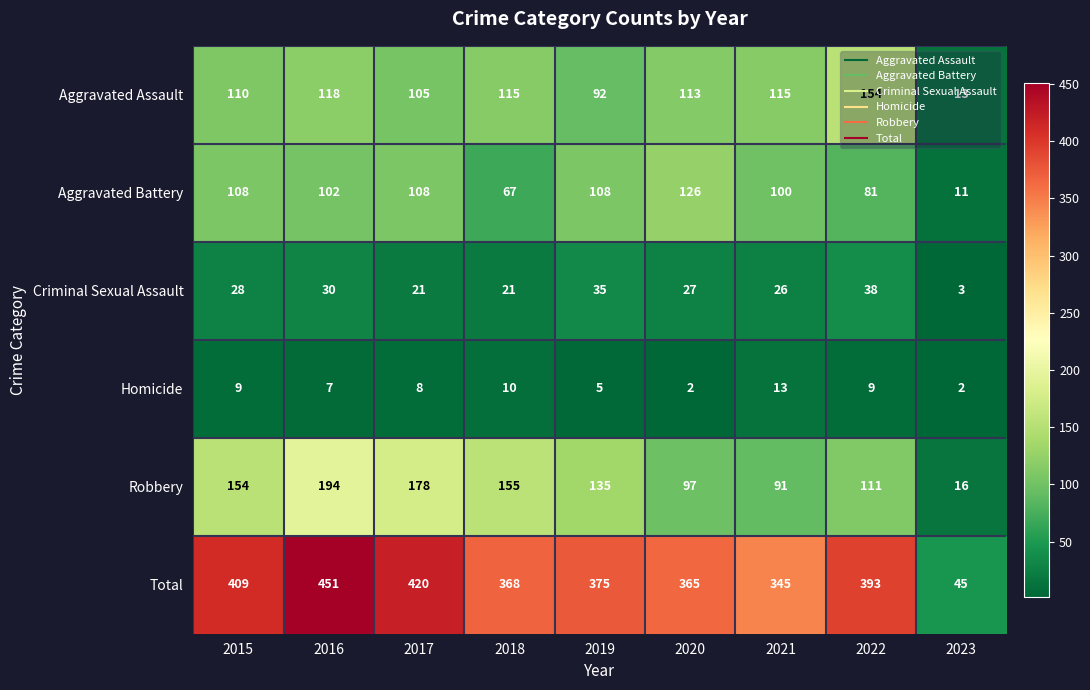

The value of Total at 2017 is 136. True or false?

False